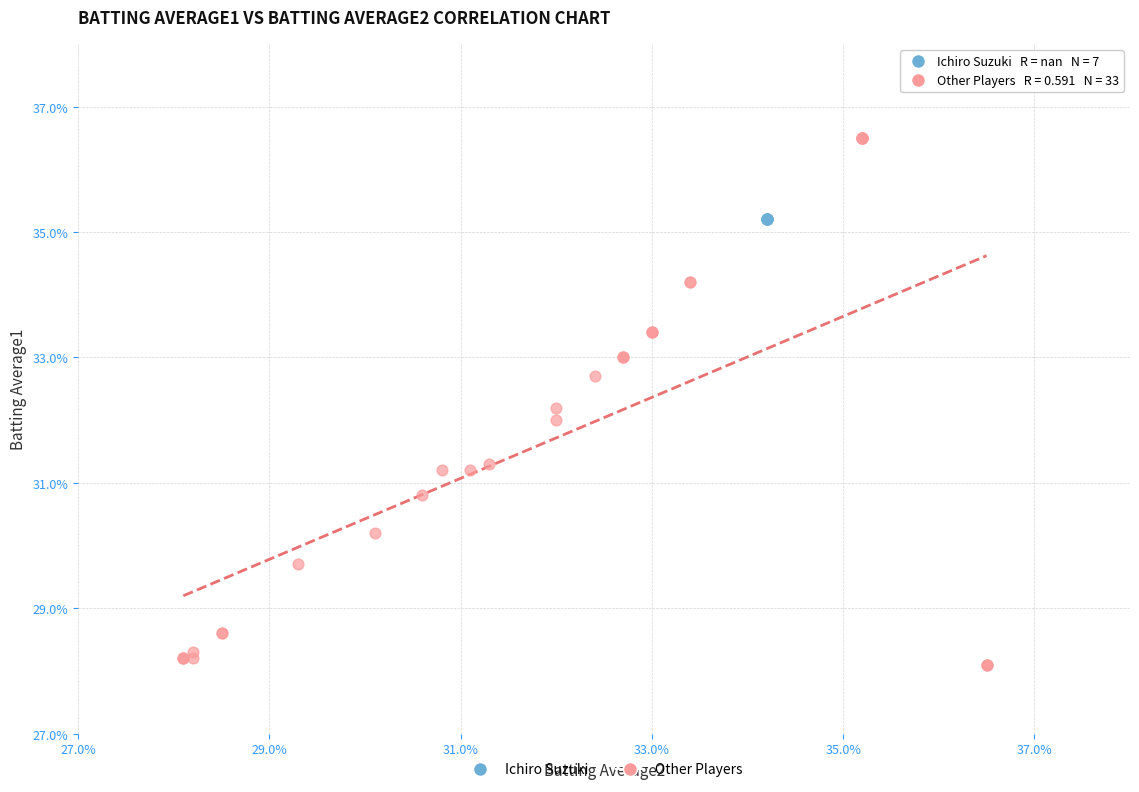

What are all the series names shown in the legend?

Ichiro Suzuki, Other Players